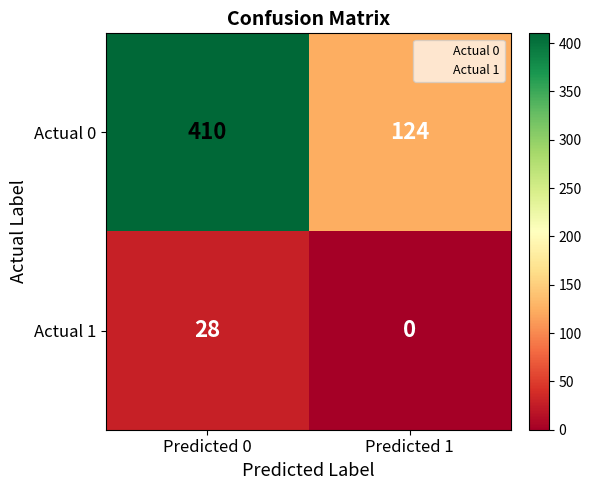

At which label does Actual 0 reach its peak?

Predicted 0